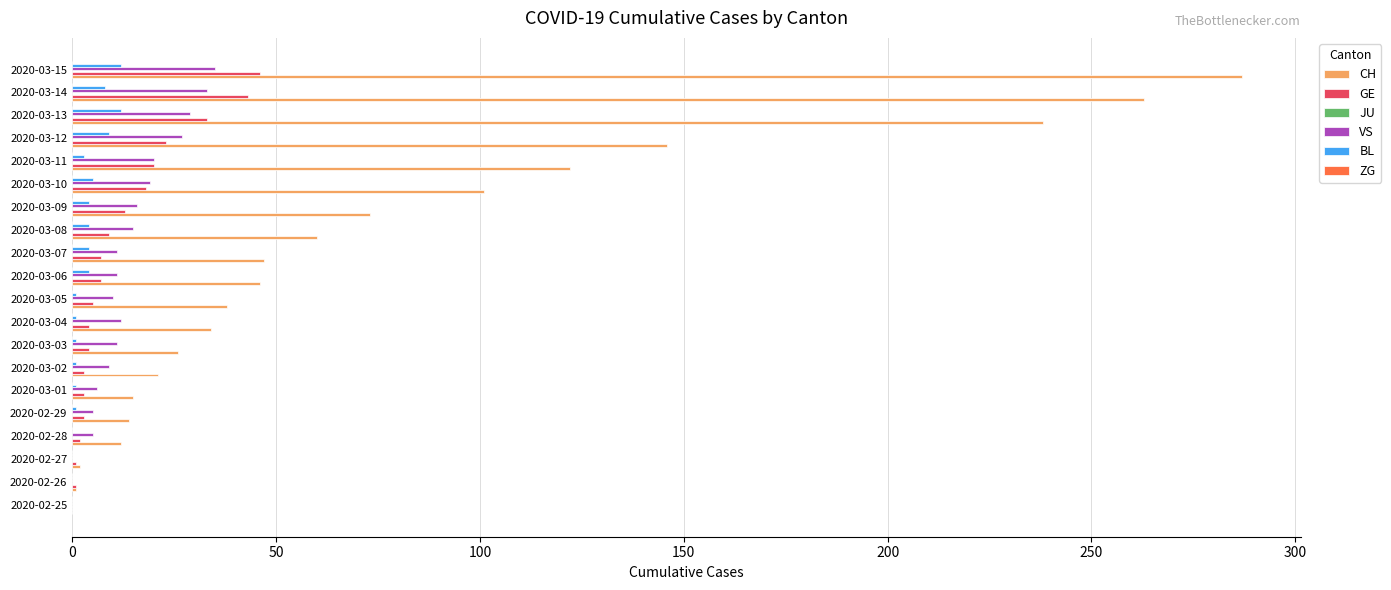

The value of BL at 2020-03-12 is 9. True or false?

True